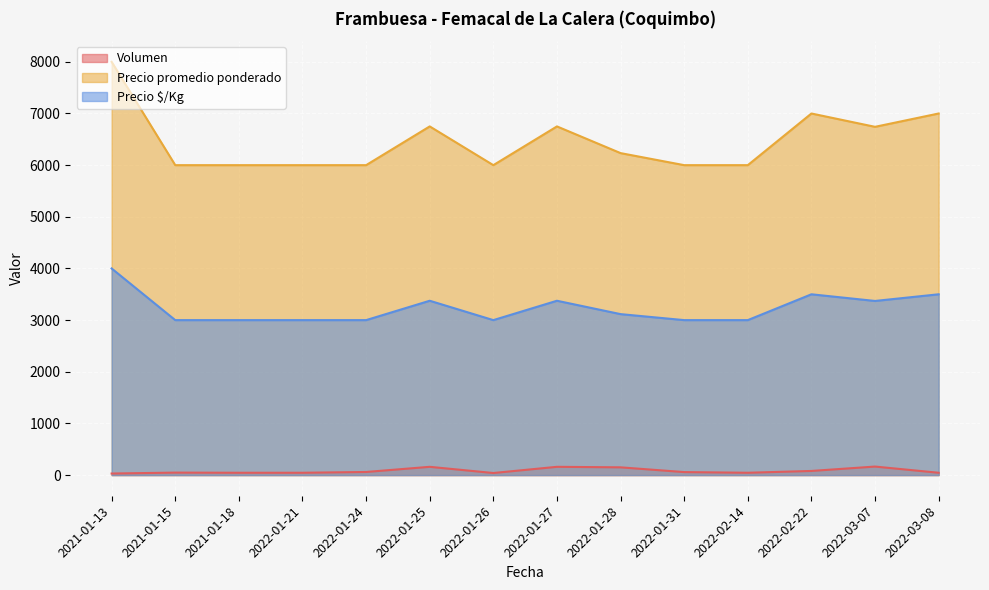

True or false: Volumen has more than 2 interior local peaks.

True